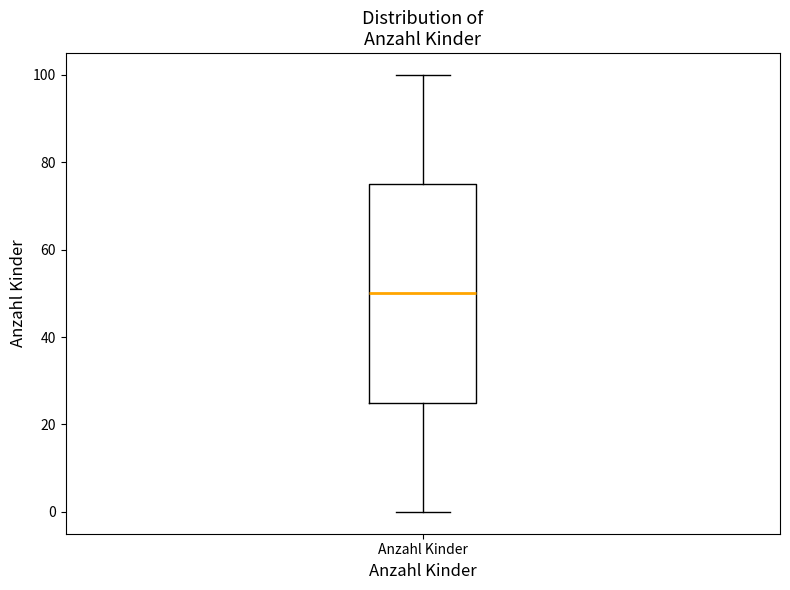

Transcribe this box plot: give where the median line is, the range the box spans, and where the two whiskers end, as read against the y-axis. The values are not printed on the chart, so give them approximately, as read against the axis.

median 50, box 26 to 76, whiskers 0 to 100